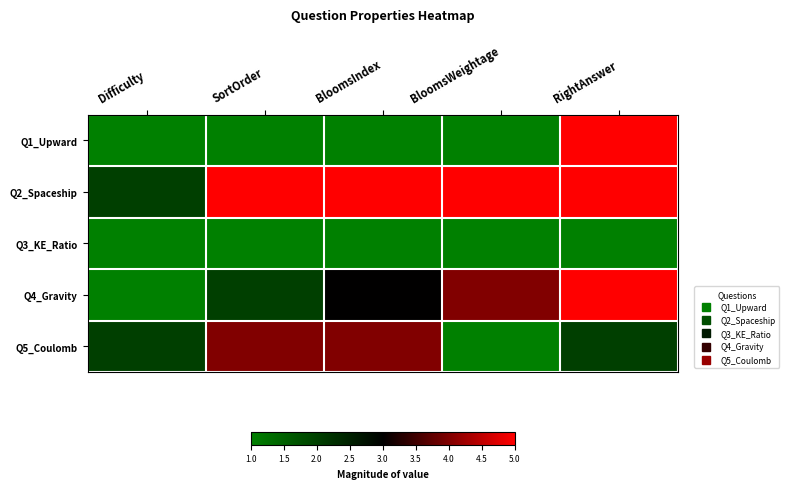

At how many categories does at least one series exceed 1?

5